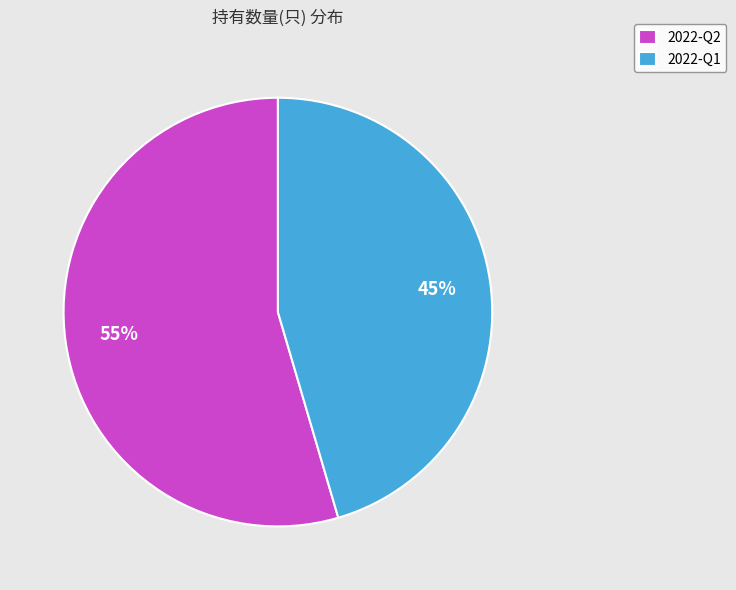

What percentage is the 2022-Q2 slice, to the nearest percent?

55%